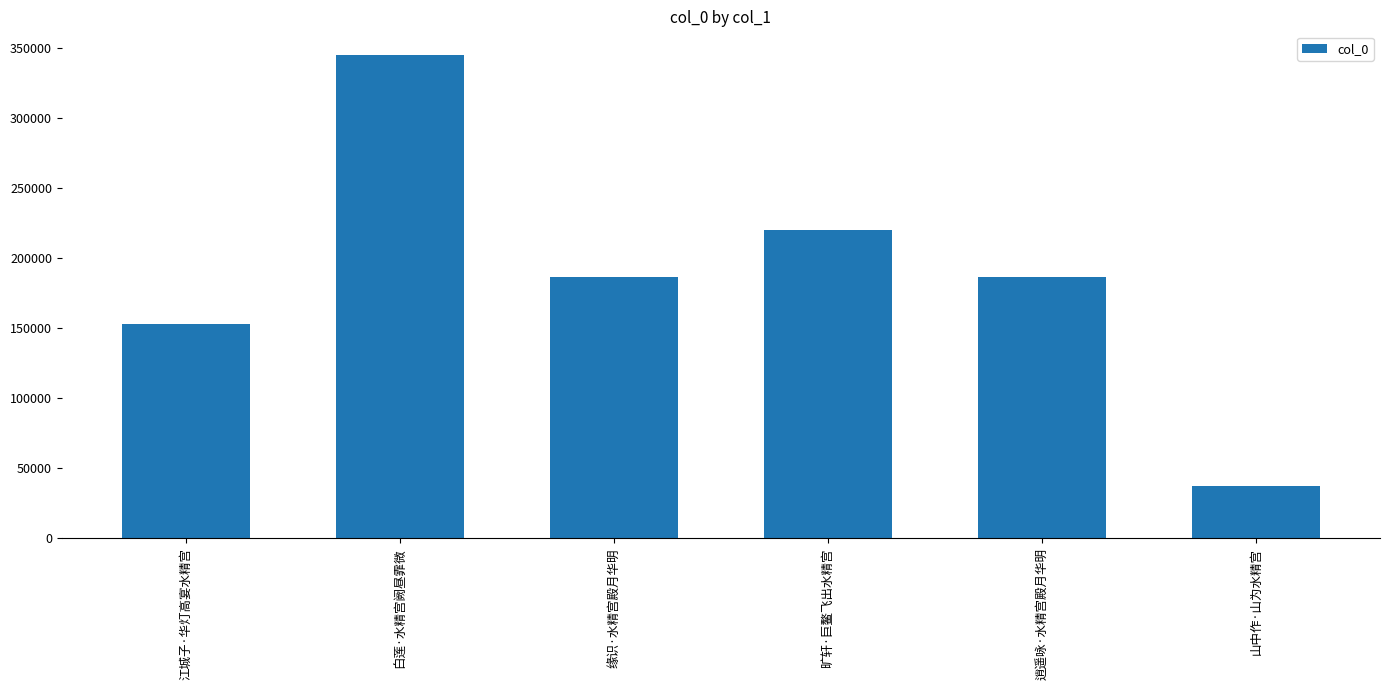

What is the sum of the values at 缘识·水精宫殿月华明 and 山中作·山为水精宫?

223522